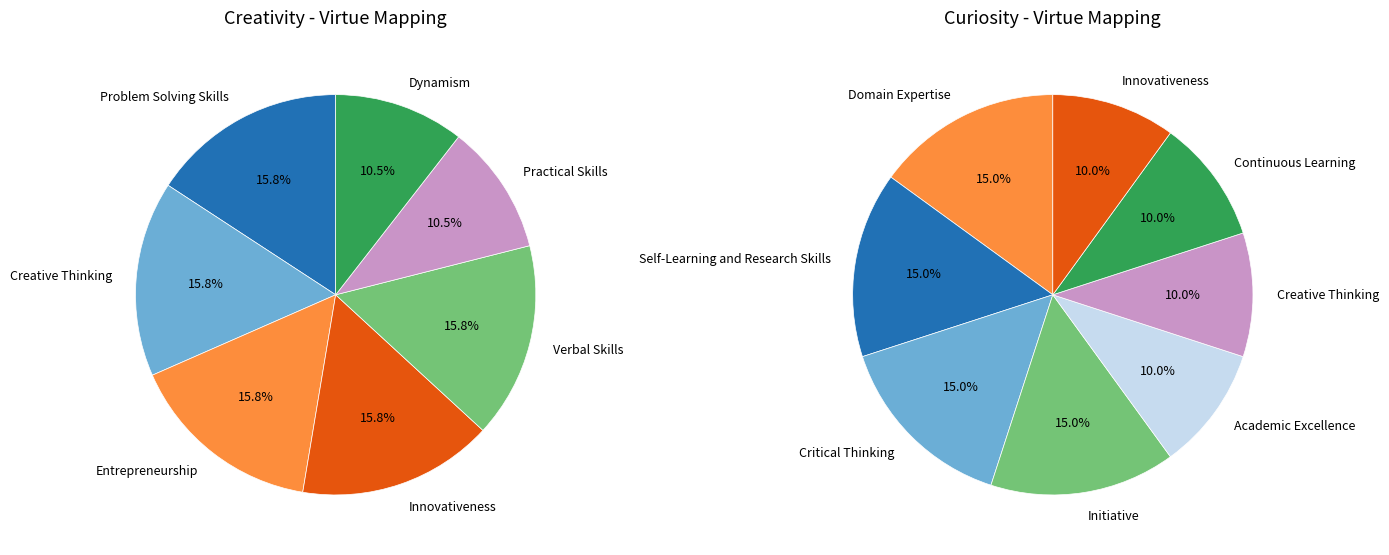

What is the largest slice in the pie chart?

Problem Solving Skills